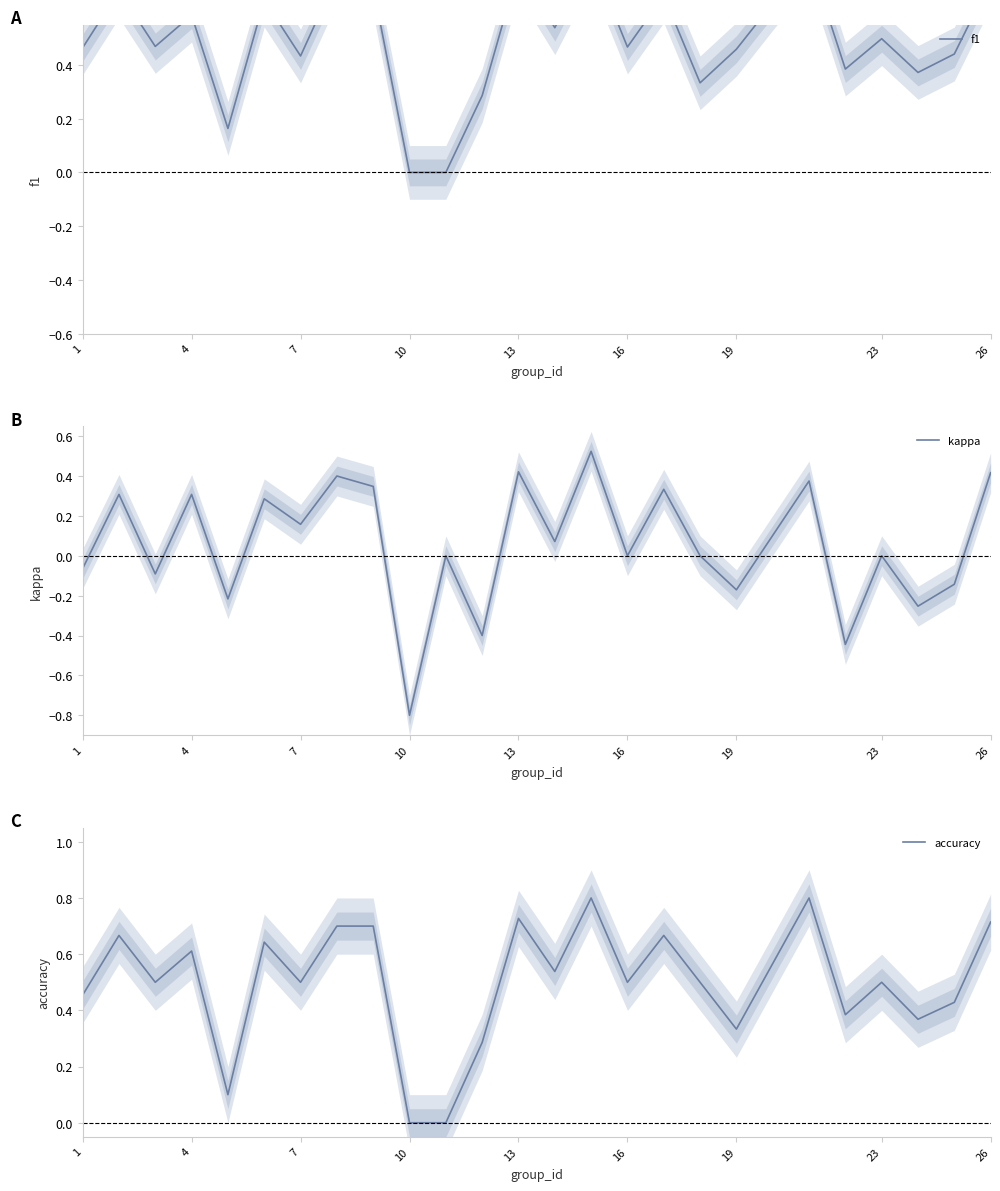

The value of kappa at 16 is 0.0. True or false?

True